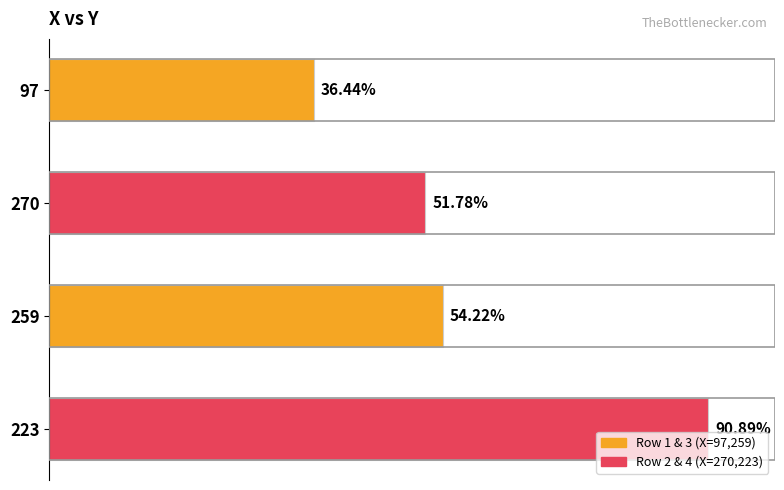

Are the bars horizontal?

Yes